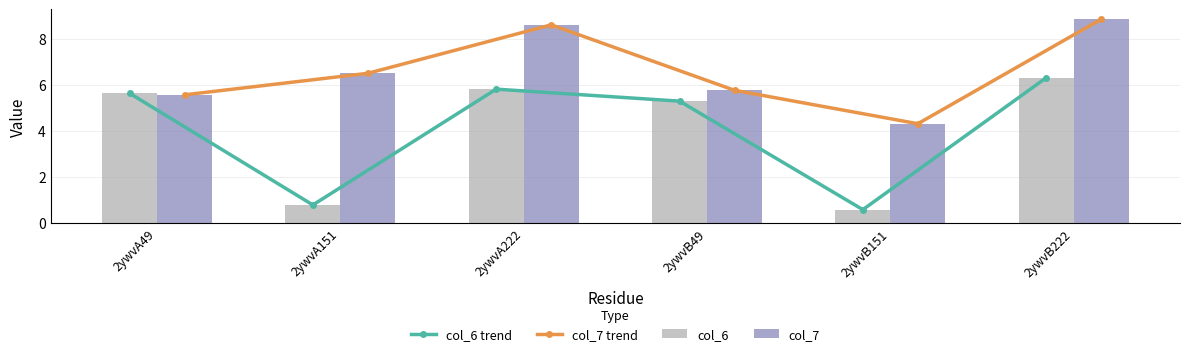

Rank the series at 2ywvA49 from lowest to highest value.

col_7 trend, col_7, col_6 trend, col_6